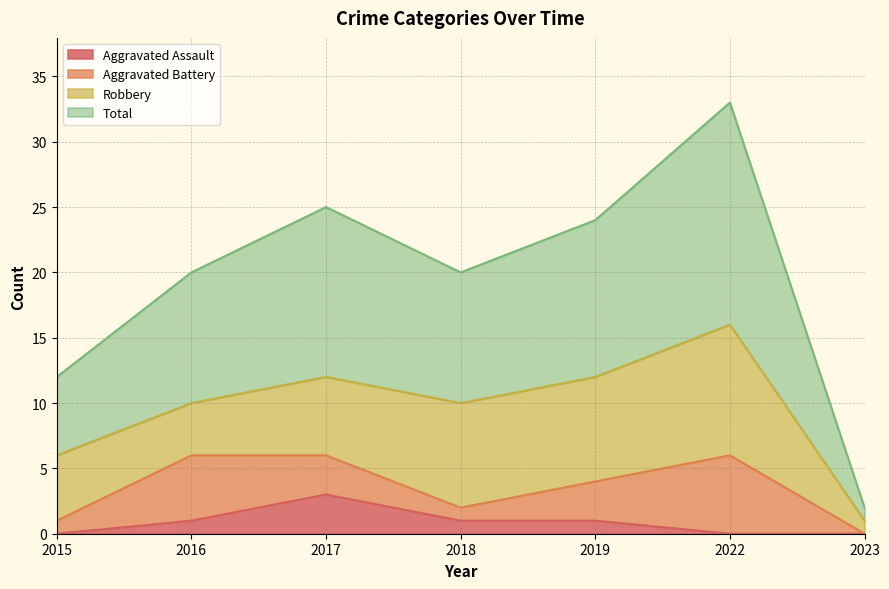

Where is the first local minimum for Total?

2018